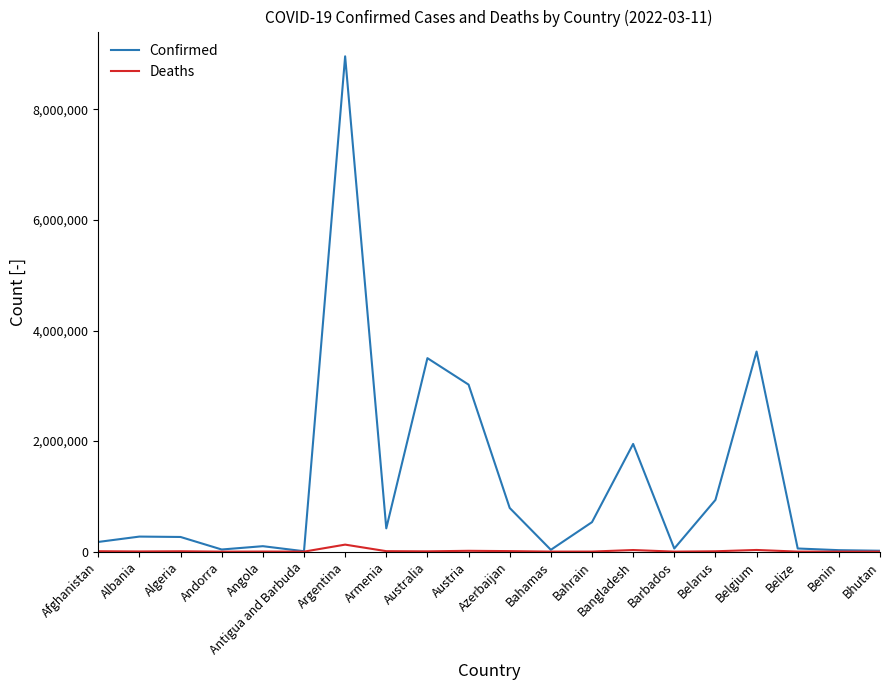

Which series has the largest total across all categories?

Confirmed